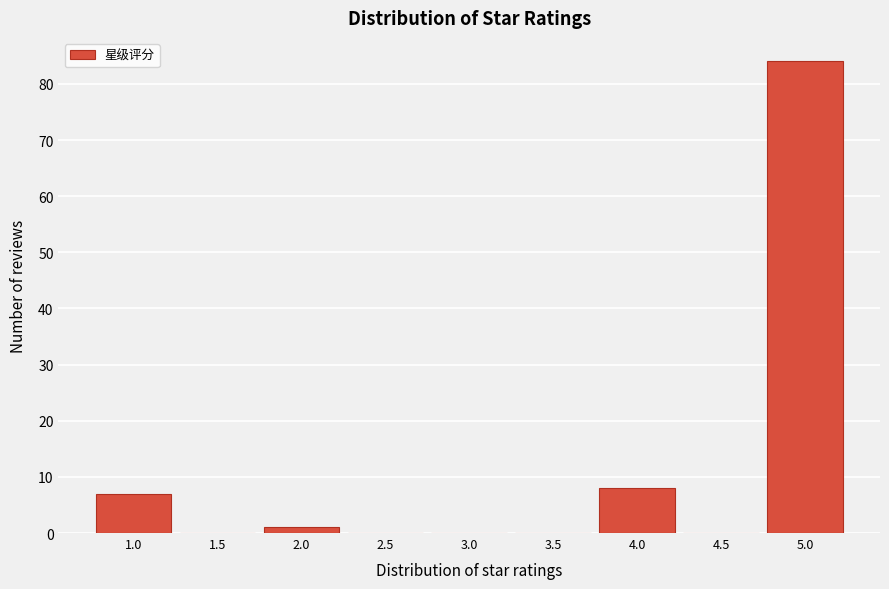

Reading left to right, what are all the values shown in this chart?

1.0=7	1.5=0	2.0=1	2.5=0	3.0=0	3.5=0	4.0=8	4.5=0	5.0=84